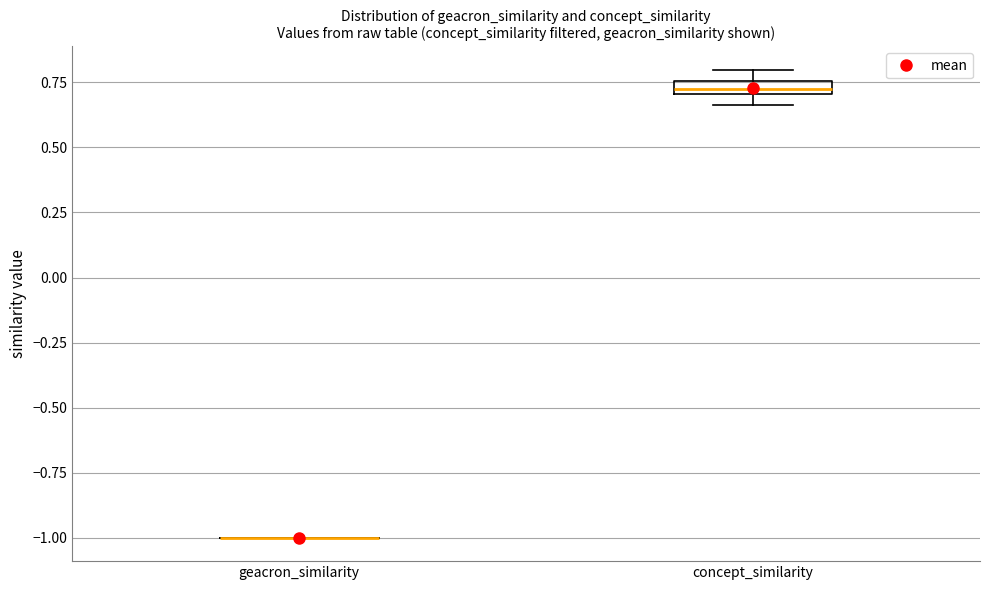

Comparing the boxes themselves (not the whiskers), which one is the tallest?

concept_similarity